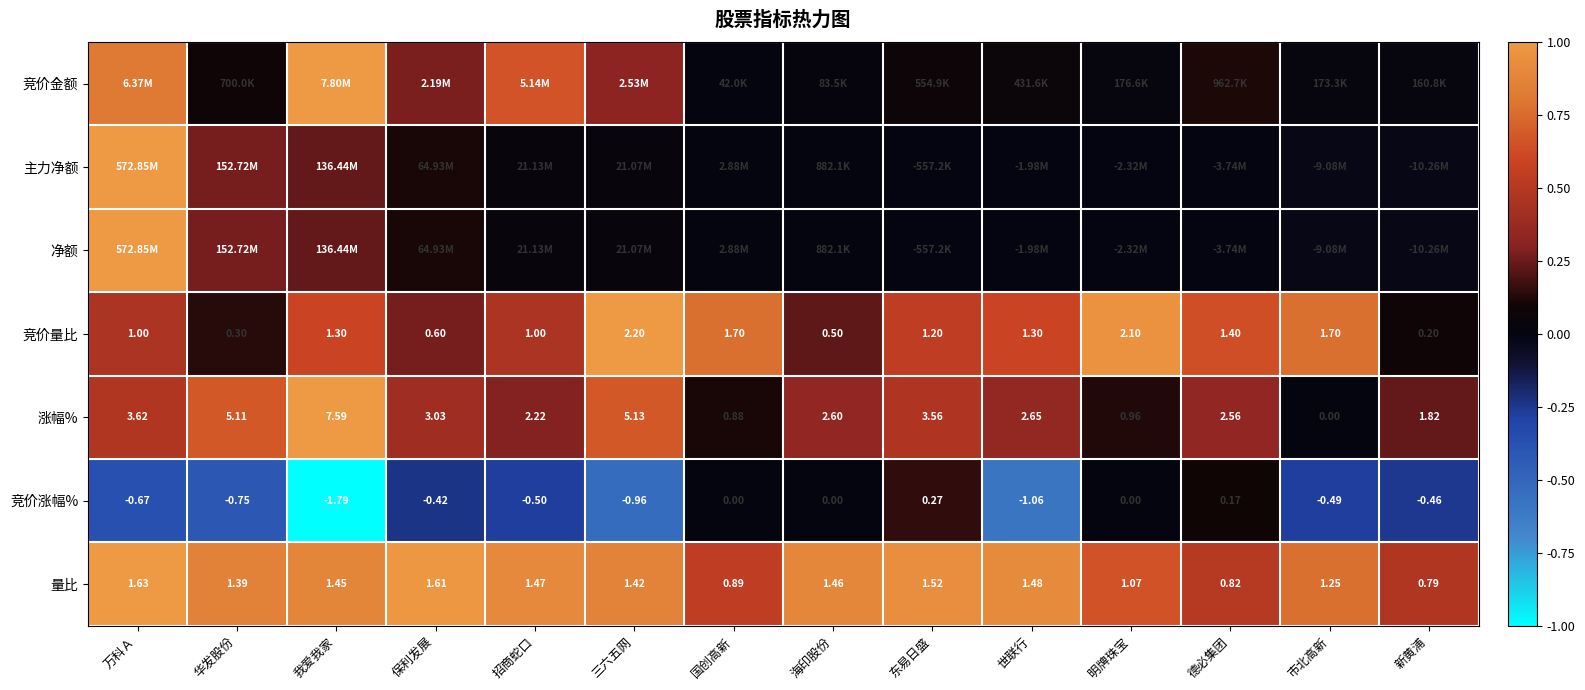

At which label is 涨幅% closest to 3?

保利发展